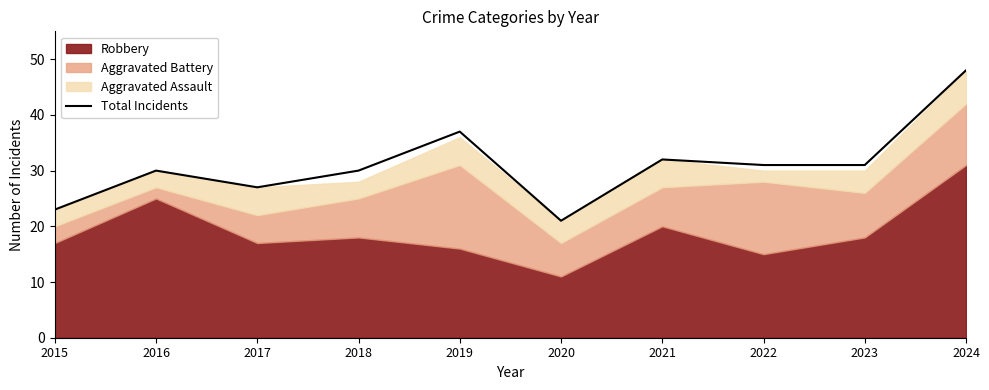

At which category does the data reach its first local peak?

2016